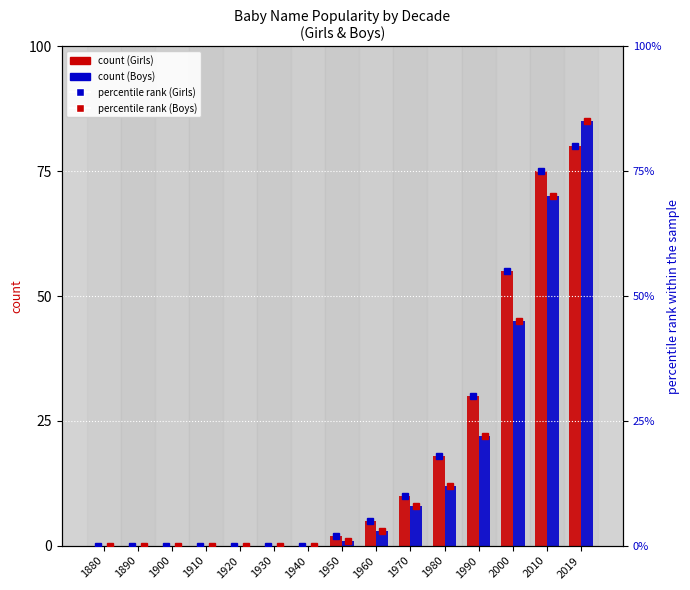

How many groups of bars are there?

15